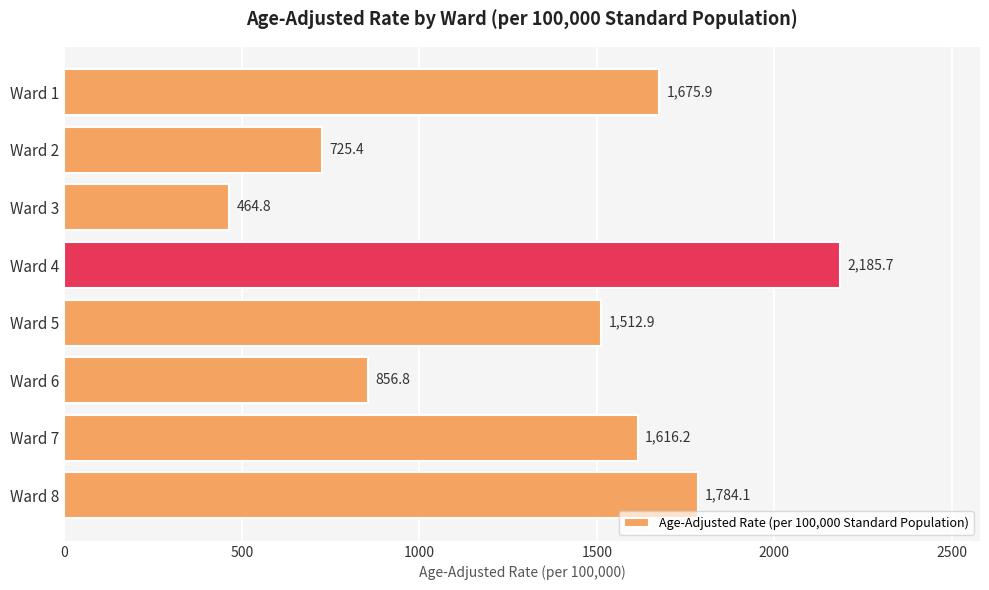

Reading top to bottom, extract all data points from this chart.

Ward 1=1675.9	Ward 2=725.4	Ward 3=464.8	Ward 4=2185.7	Ward 5=1512.9	Ward 6=856.8	Ward 7=1616.2	Ward 8=1784.1